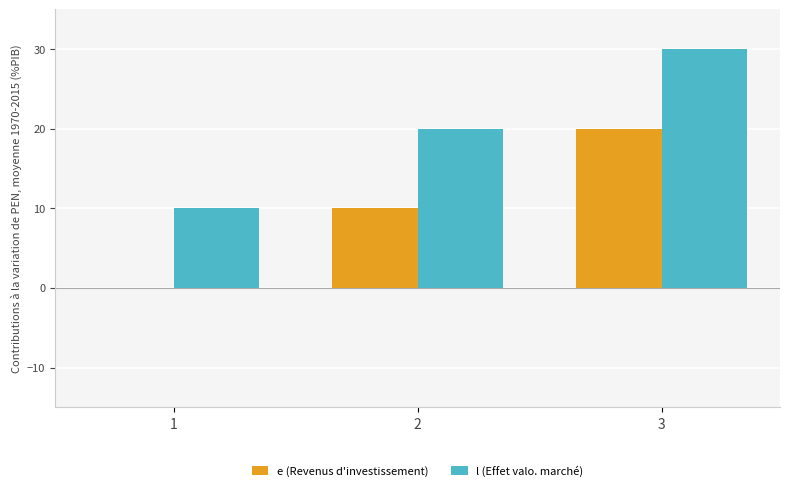

Count the l (Effet valo. marché) values in the range 10 to 30.

3